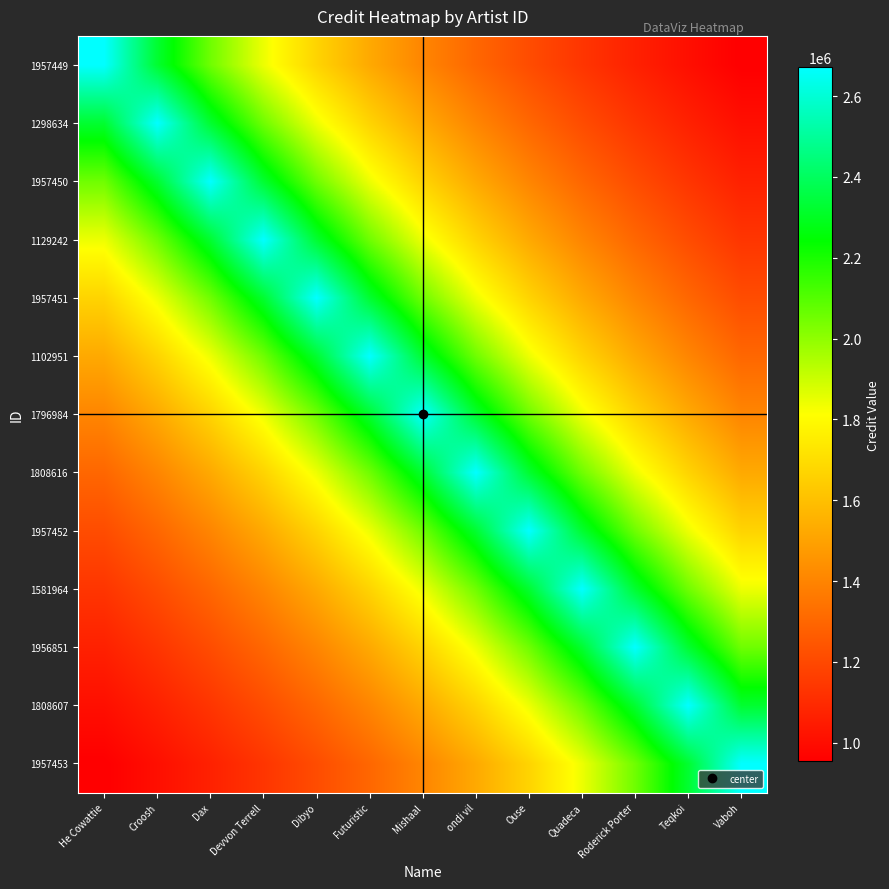

Reading left to right, transcribe all the data shown in this chart.

1957449: He Cowattie=2671557.0	Croosh=2323093.0	Dax=2055043.8	Devvon Terrell=1842453.1	Dibyo=1669723.1	Futuristic=1526604.0	Mishaal=1406082.6	ondi vil=1303198.5	Ouse=1214344.1	Quadeca=1136832.8	Roderick Porter=1068622.8	Teqkoi=1008134.7	Vaboh=954127.5
1298634: He Cowattie=2323093.0	Croosh=2671557.0	Dax=2323093.0	Devvon Terrell=2055043.8	Dibyo=1842453.1	Futuristic=1669723.1	Mishaal=1526604.0	ondi vil=1406082.6	Ouse=1303198.5	Quadeca=1214344.1	Roderick Porter=1136832.8	Teqkoi=1068622.8	Vaboh=1008134.7
1957450: He Cowattie=2055043.8	Croosh=2323093.0	Dax=2671557.0	Devvon Terrell=2323093.0	Dibyo=2055043.8	Futuristic=1842453.1	Mishaal=1669723.1	ondi vil=1526604.0	Ouse=1406082.6	Quadeca=1303198.5	Roderick Porter=1214344.1	Teqkoi=1136832.8	Vaboh=1068622.8
1129242: He Cowattie=1842453.1	Croosh=2055043.8	Dax=2323093.0	Devvon Terrell=2671557.0	Dibyo=2323093.0	Futuristic=2055043.8	Mishaal=1842453.1	ondi vil=1669723.1	Ouse=1526604.0	Quadeca=1406082.6	Roderick Porter=1303198.5	Teqkoi=1214344.1	Vaboh=1136832.8
1957451: He Cowattie=1669723.1	Croosh=1842453.1	Dax=2055043.8	Devvon Terrell=2323093.0	Dibyo=2671557.0	Futuristic=2323093.0	Mishaal=2055043.8	ondi vil=1842453.1	Ouse=1669723.1	Quadeca=1526604.0	Roderick Porter=1406082.6	Teqkoi=1303198.5	Vaboh=1214344.1
1102951: He Cowattie=1526604.0	Croosh=1669723.1	Dax=1842453.1	Devvon Terrell=2055043.8	Dibyo=2323093.0	Futuristic=2671557.0	Mishaal=2323093.0	ondi vil=2055043.8	Ouse=1842453.1	Quadeca=1669723.1	Roderick Porter=1526604.0	Teqkoi=1406082.6	Vaboh=1303198.5
1796984: He Cowattie=1406082.6	Croosh=1526604.0	Dax=1669723.1	Devvon Terrell=1842453.1	Dibyo=2055043.8	Futuristic=2323093.0	Mishaal=2671557.0	ondi vil=2323093.0	Ouse=2055043.8	Quadeca=1842453.1	Roderick Porter=1669723.1	Teqkoi=1526604.0	Vaboh=1406082.6
1808616: He Cowattie=1303198.5	Croosh=1406082.6	Dax=1526604.0	Devvon Terrell=1669723.1	Dibyo=1842453.1	Futuristic=2055043.8	Mishaal=2323093.0	ondi vil=2671557.0	Ouse=2323093.0	Quadeca=2055043.8	Roderick Porter=1842453.1	Teqkoi=1669723.1	Vaboh=1526604.0
1957452: He Cowattie=1214344.1	Croosh=1303198.5	Dax=1406082.6	Devvon Terrell=1526604.0	Dibyo=1669723.1	Futuristic=1842453.1	Mishaal=2055043.8	ondi vil=2323093.0	Ouse=2671557.0	Quadeca=2323093.0	Roderick Porter=2055043.8	Teqkoi=1842453.1	Vaboh=1669723.1
1581964: He Cowattie=1136832.8	Croosh=1214344.1	Dax=1303198.5	Devvon Terrell=1406082.6	Dibyo=1526604.0	Futuristic=1669723.1	Mishaal=1842453.1	ondi vil=2055043.8	Ouse=2323093.0	Quadeca=2671557.0	Roderick Porter=2323093.0	Teqkoi=2055043.8	Vaboh=1842453.1
1956851: He Cowattie=1068622.8	Croosh=1136832.8	Dax=1214344.1	Devvon Terrell=1303198.5	Dibyo=1406082.6	Futuristic=1526604.0	Mishaal=1669723.1	ondi vil=1842453.1	Ouse=2055043.8	Quadeca=2323093.0	Roderick Porter=2671557.0	Teqkoi=2323093.0	Vaboh=2055043.8
1808607: He Cowattie=1008134.7	Croosh=1068622.8	Dax=1136832.8	Devvon Terrell=1214344.1	Dibyo=1303198.5	Futuristic=1406082.6	Mishaal=1526604.0	ondi vil=1669723.1	Ouse=1842453.1	Quadeca=2055043.8	Roderick Porter=2323093.0	Teqkoi=2671557.0	Vaboh=2323093.0
1957453: He Cowattie=954127.5	Croosh=1008134.7	Dax=1068622.8	Devvon Terrell=1136832.8	Dibyo=1214344.1	Futuristic=1303198.5	Mishaal=1406082.6	ondi vil=1526604.0	Ouse=1669723.1	Quadeca=1842453.1	Roderick Porter=2055043.8	Teqkoi=2323093.0	Vaboh=2671557.0